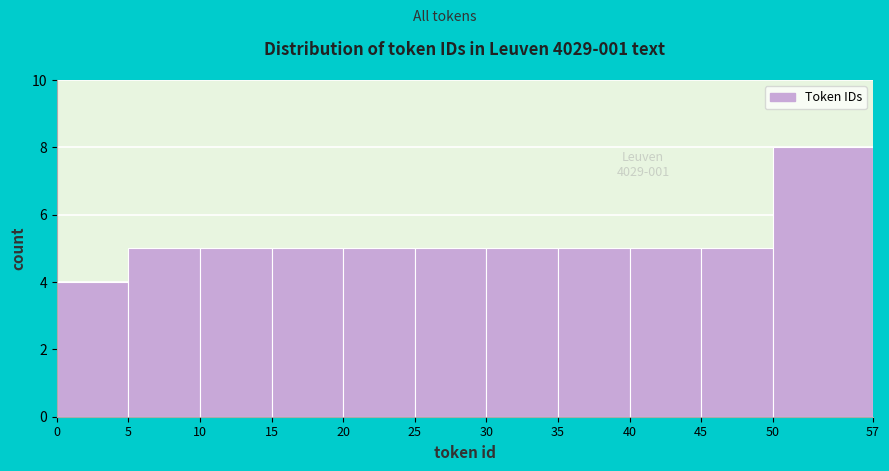

Which range on the x-axis has the tallest bar?

50 to 57